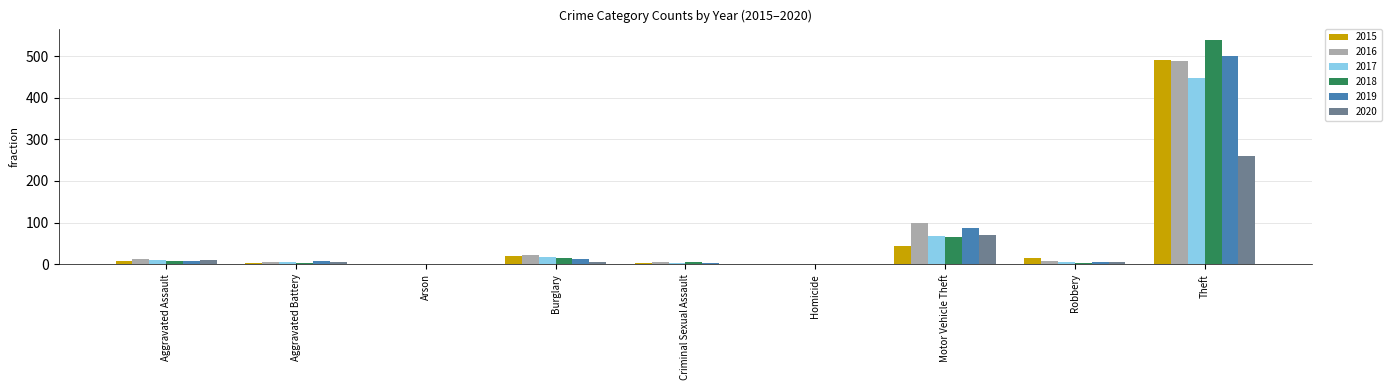

How many series are shown in this chart?

6